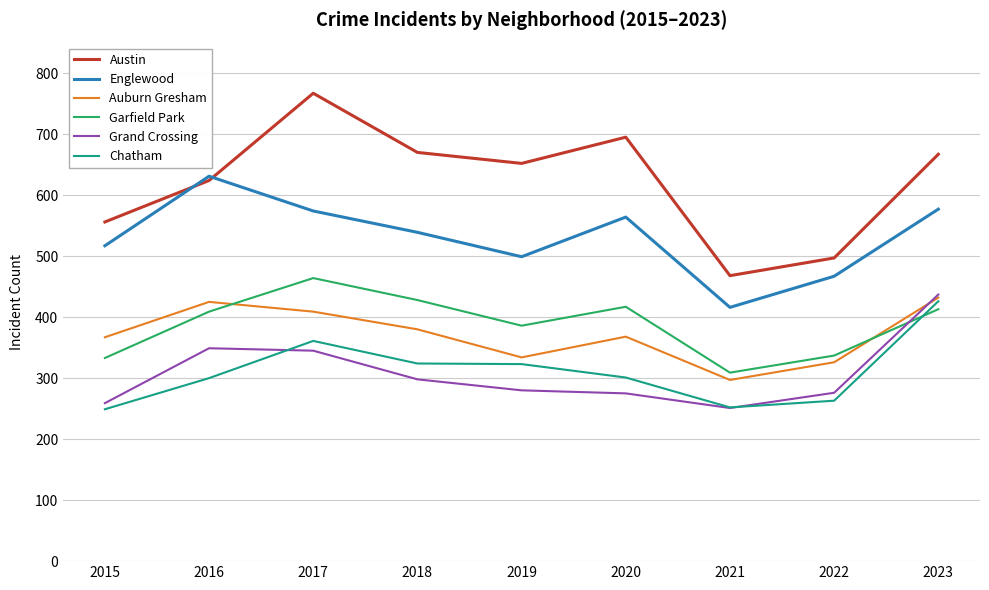

What is the minimum value for Austin?

468